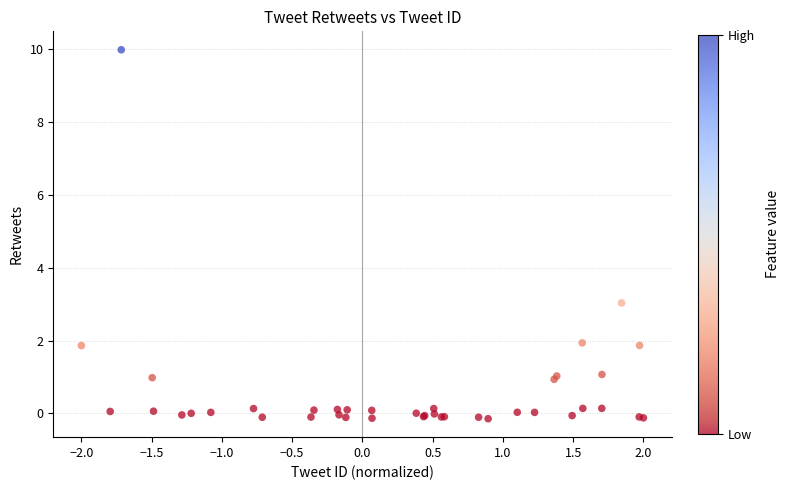

What Y value in the scatter plot is closest to 4?

3.0